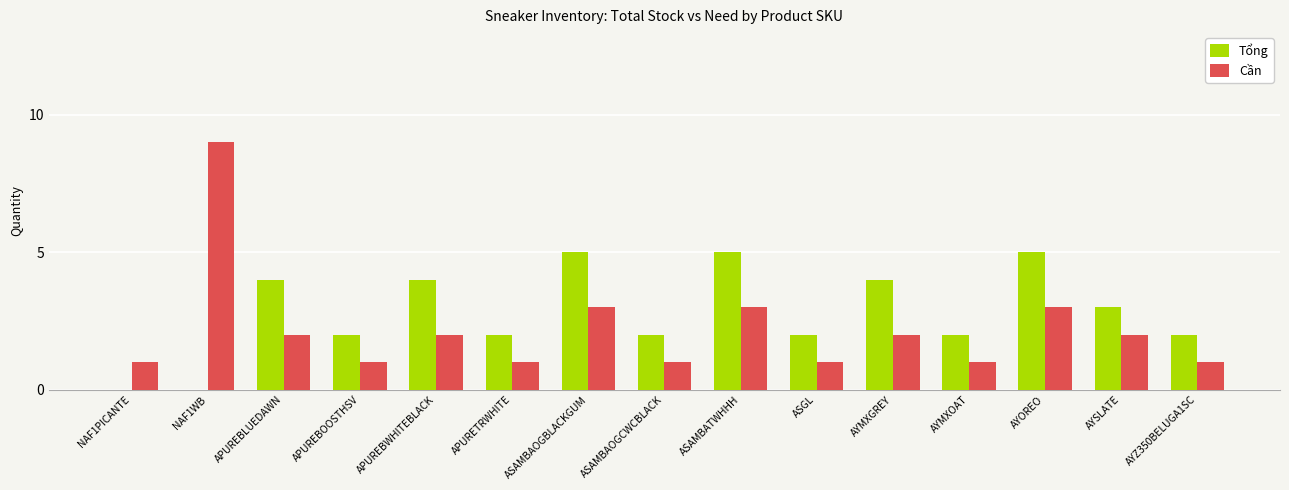

Reading left to right, list all the values displayed in this chart.

Tổng: NAF1PICANTE=0	NAF1WB=0	APUREBLUEDAWN=4	APUREBOOSTHSV=2	APUREBWHITEBLACK=4	APURETRWHITE=2	ASAMBAOGBLACKGUM=5	ASAMBAOGCWCBLACK=2	ASAMBATWHHH=5	ASGL=2	AYMXGREY=4	AYMXOAT=2	AYOREO=5	AYSLATE=3	AYZ350BELUGA1SC=2
Cần: NAF1PICANTE=1	NAF1WB=9	APUREBLUEDAWN=2	APUREBOOSTHSV=1	APUREBWHITEBLACK=2	APURETRWHITE=1	ASAMBAOGBLACKGUM=3	ASAMBAOGCWCBLACK=1	ASAMBATWHHH=3	ASGL=1	AYMXGREY=2	AYMXOAT=1	AYOREO=3	AYSLATE=2	AYZ350BELUGA1SC=1